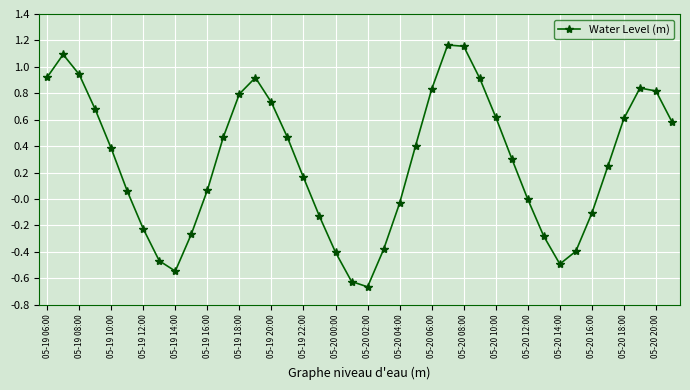

How many interior local peaks (higher than both neighbors) does the data have?

4